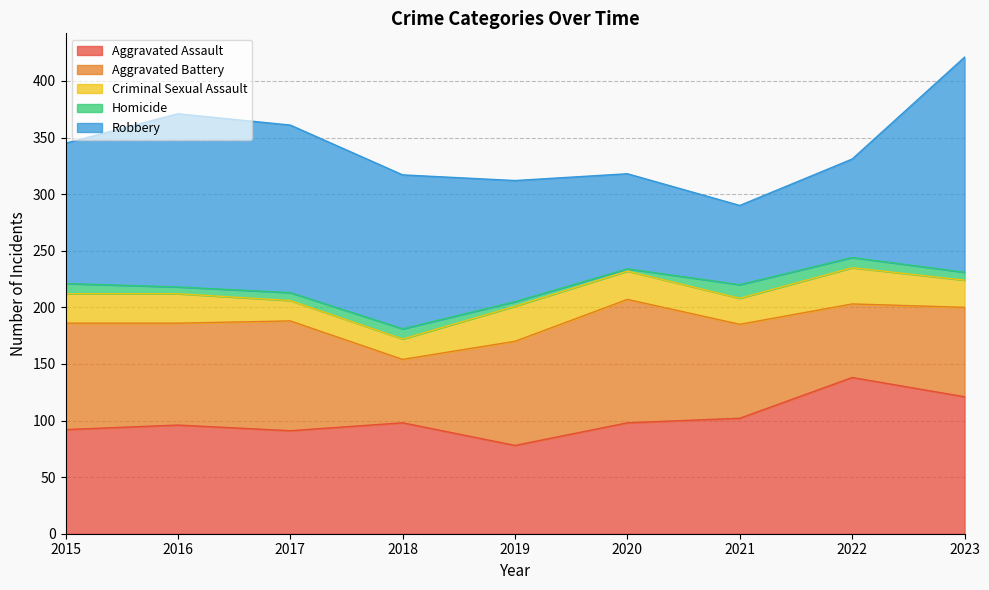

What is the value of the Aggravated Assault point at the 3rd from the left?

91